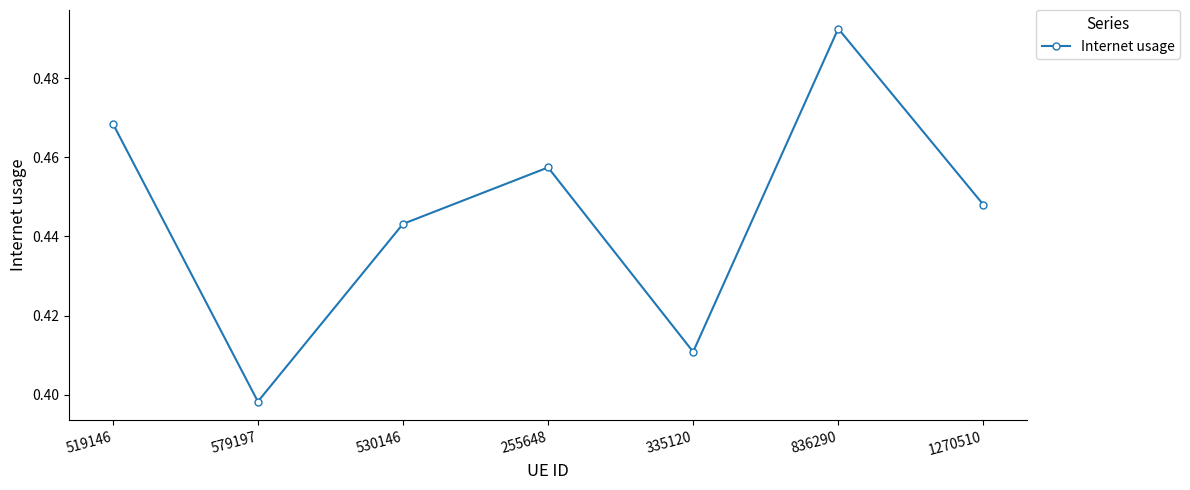

What is the sum of the values at 530146 and 836290?

0.9